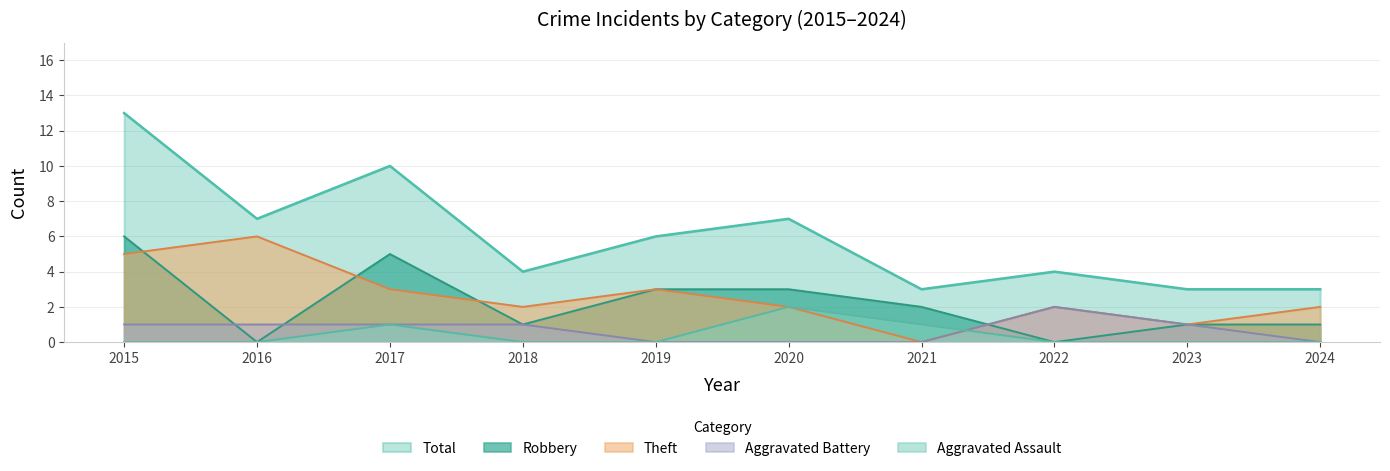

Reading left to right, extract all data points from this chart.

Robbery: 2015=6	2016=0	2017=5	2018=1	2019=3	2020=3	2021=2	2022=0	2023=1	2024=1
Theft: 2015=5	2016=6	2017=3	2018=2	2019=3	2020=2	2021=0	2022=2	2023=1	2024=2
Aggravated Battery: 2015=1	2016=1	2017=1	2018=1	2019=0	2020=0	2021=0	2022=2	2023=1	2024=0
Aggravated Assault: 2015=0	2016=0	2017=1	2018=0	2019=0	2020=2	2021=1	2022=0	2023=0	2024=0
Total: 2015=13	2016=7	2017=10	2018=4	2019=6	2020=7	2021=3	2022=4	2023=3	2024=3